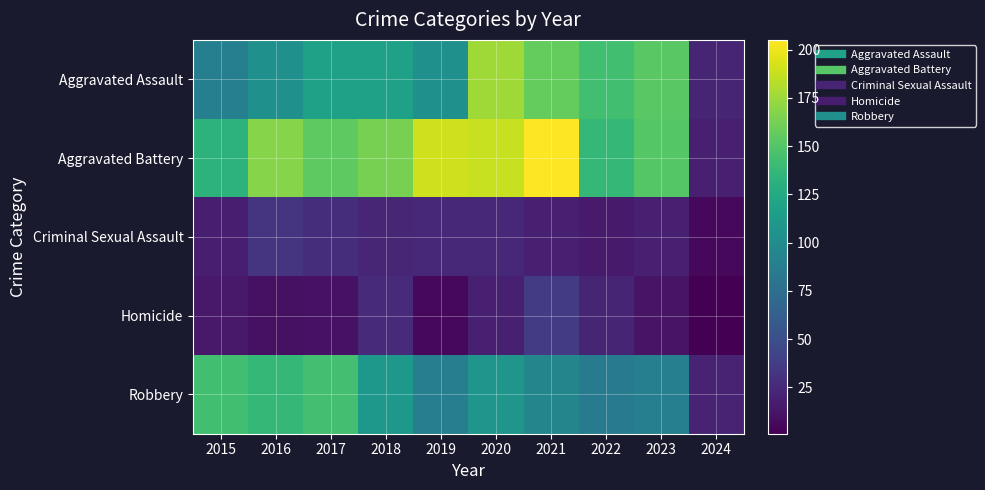

Reading right to left, transcribe all the data shown in this chart.

Aggravated Assault: 2024=22	2023=153	2022=143	2021=157	2020=176	2019=103	2018=118	2017=118	2016=103	2015=89
Aggravated Battery: 2024=19	2023=151	2022=137	2021=205	2020=188	2019=190	2018=163	2017=154	2016=168	2015=133
Criminal Sexual Assault: 2024=5	2023=19	2022=16	2021=19	2020=24	2019=24	2018=23	2017=28	2016=32	2015=18
Homicide: 2024=1	2023=12	2022=22	2021=37	2020=19	2019=5	2018=26	2017=11	2016=10	2015=15
Robbery: 2024=21	2023=89	2022=85	2021=95	2020=107	2019=88	2018=110	2017=144	2016=137	2015=143